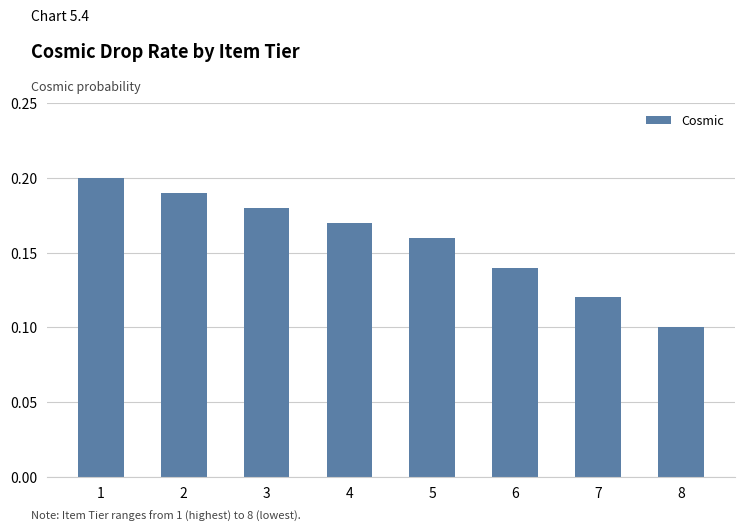

Which has a higher value, 8 or 4?

4